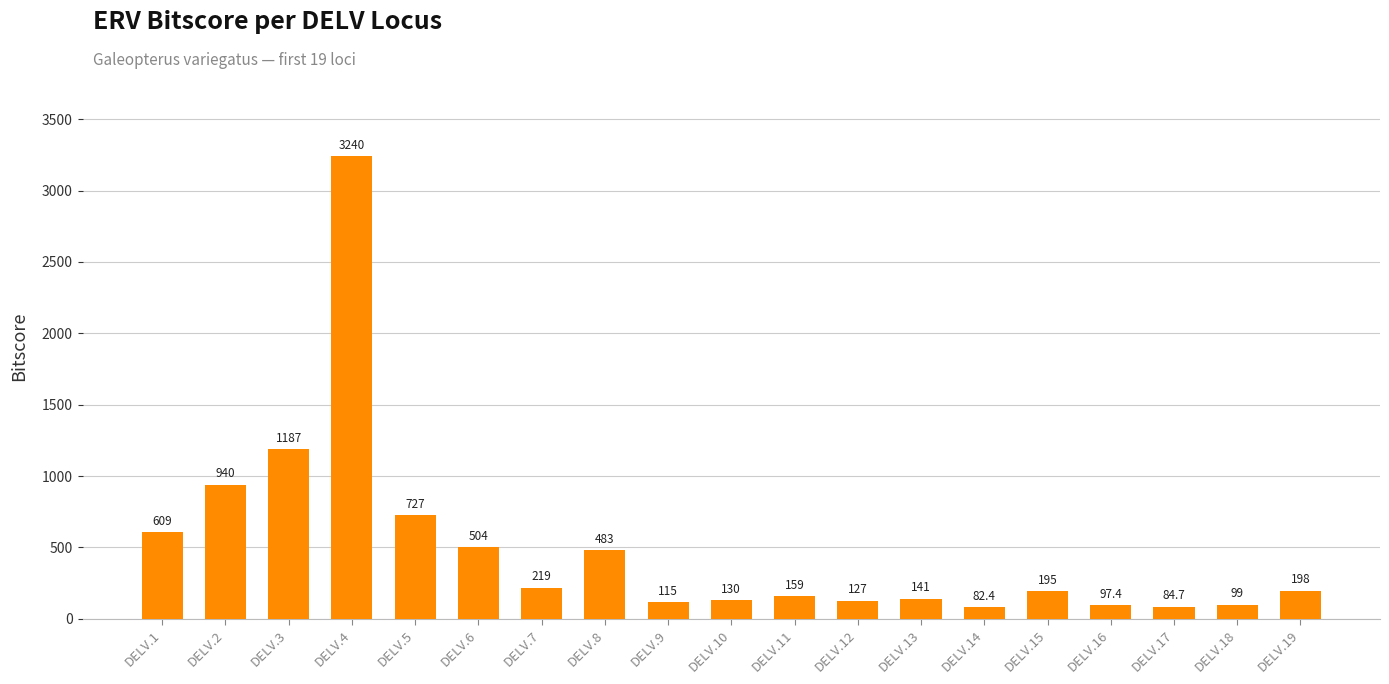

Which has a higher value, DELV.4 or DELV.2?

DELV.4